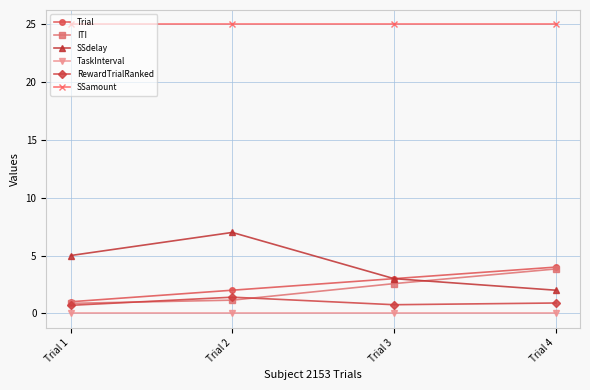

Which series has the largest range (max minus min)?

SSdelay